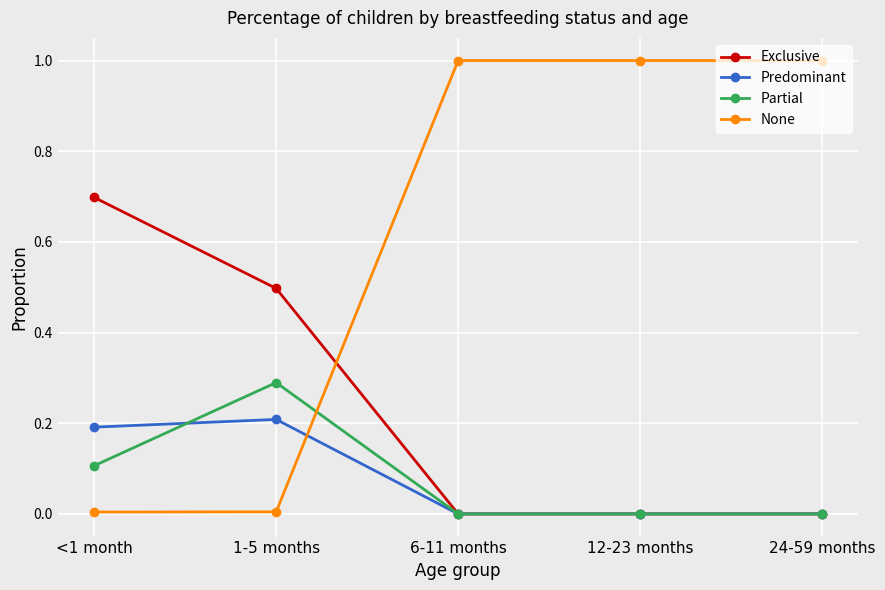

In Partial, how many points are higher than both neighbors (excluding endpoints)?

1